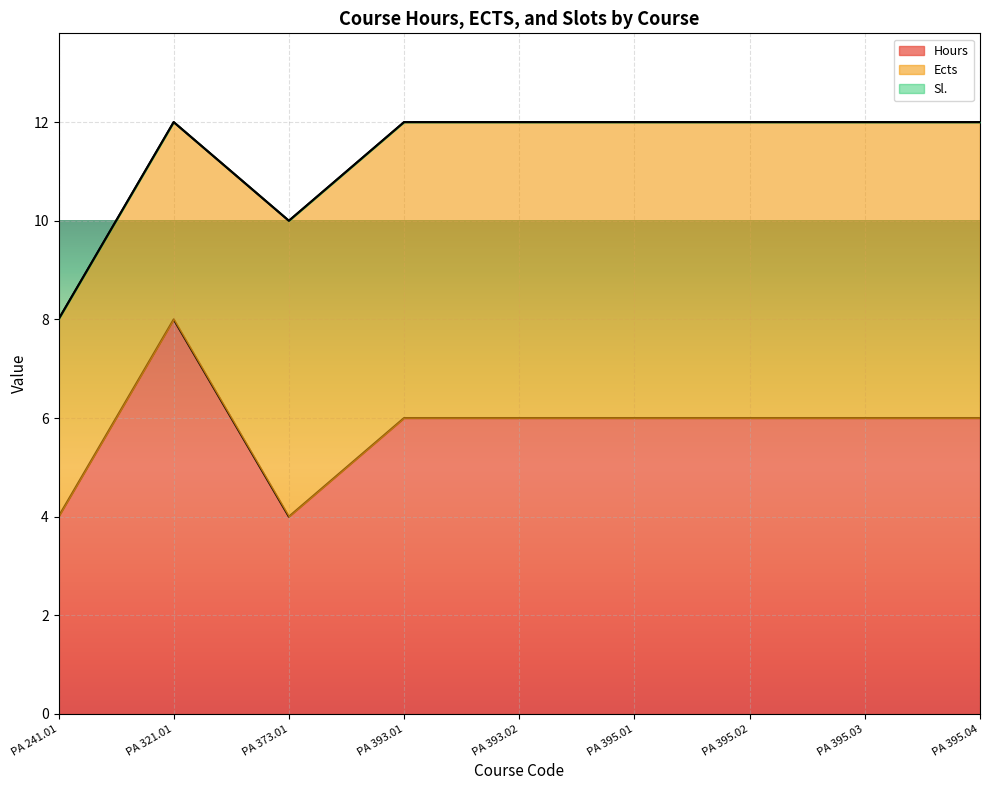

Count the Ects values in the range 6 to 7.

7